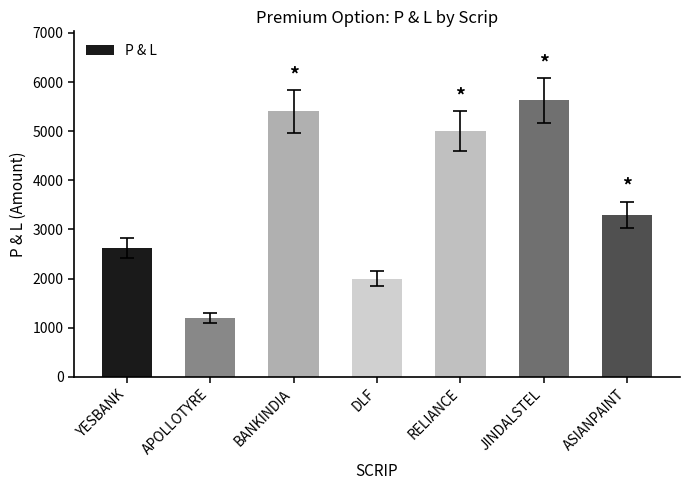

Count the number of categories in the chart.

7